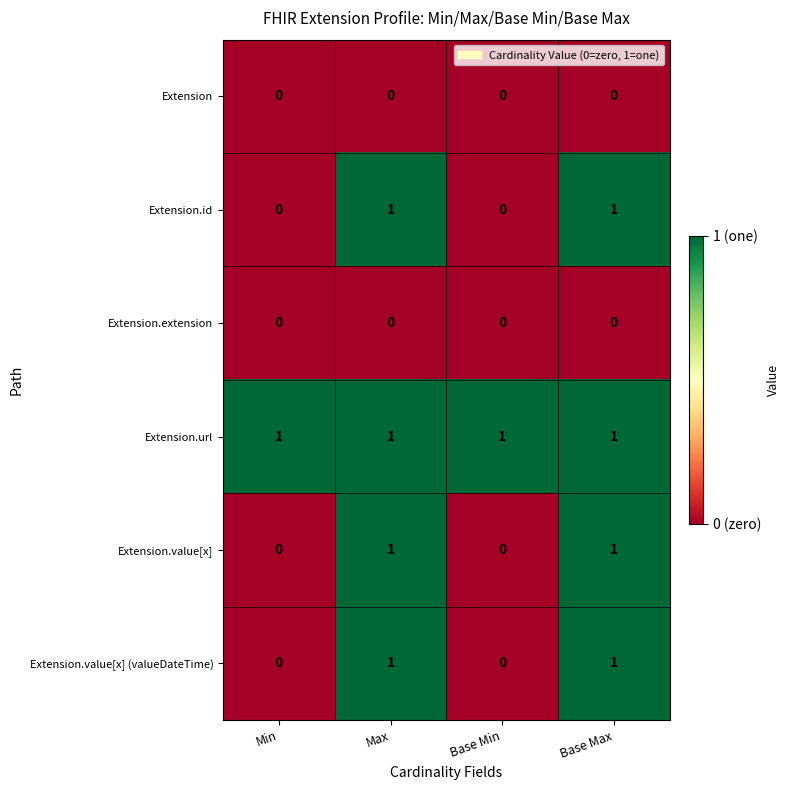

Which series has the largest total across all categories?

Extension.url